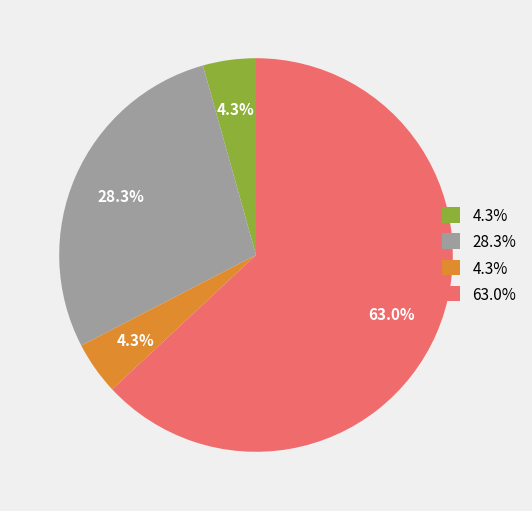

Does any single category account for the majority?

Yes